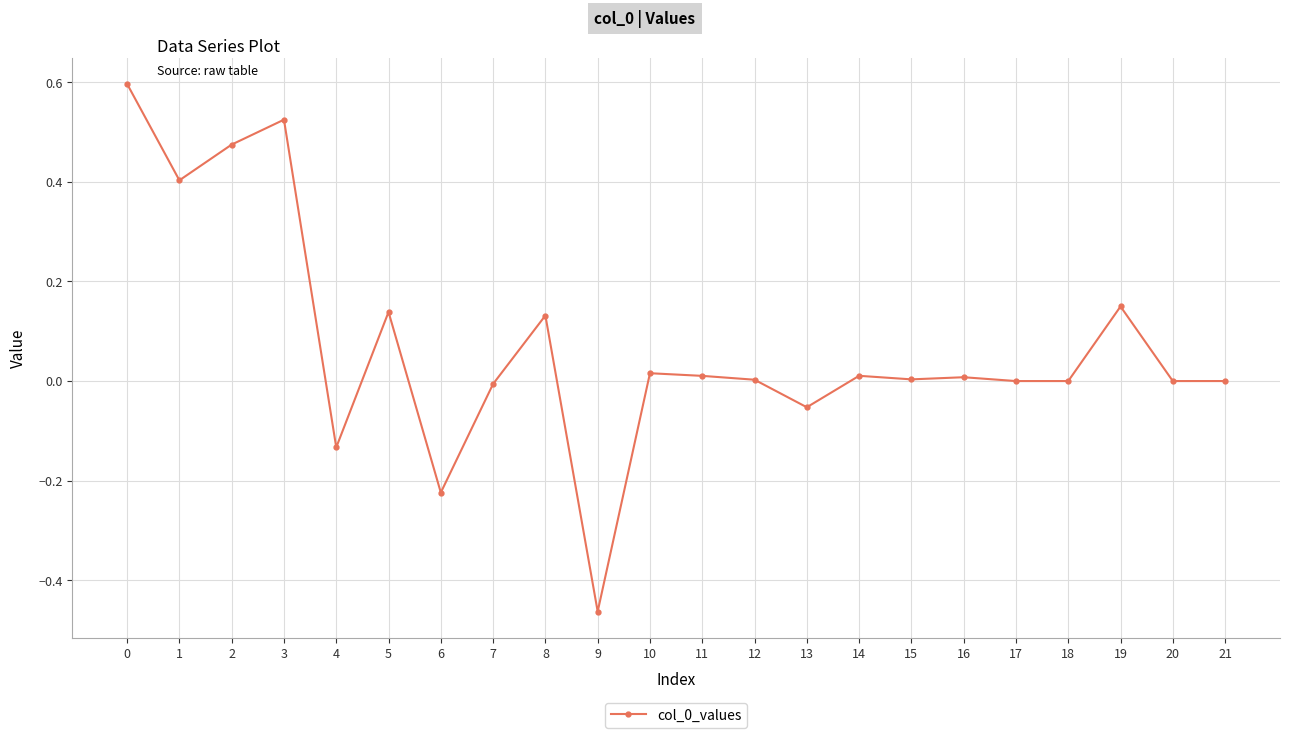

What is the difference between the maximum and minimum values?

1.1